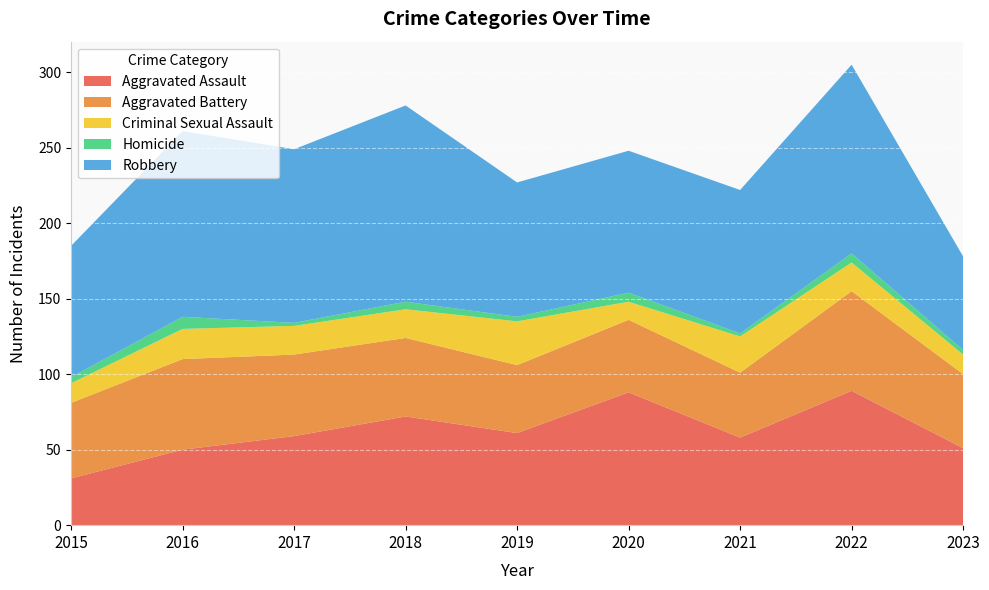

Reading right to left, what are all the values shown in this chart?

Aggravated Assault: 51	89	58	88	61	72	59	50	31
Aggravated Battery: 49	66	43	48	45	52	54	60	50
Criminal Sexual Assault: 13	19	24	12	29	19	19	20	13
Homicide: 3	6	2	6	3	5	2	8	4
Robbery: 62	125	95	94	89	130	115	123	87